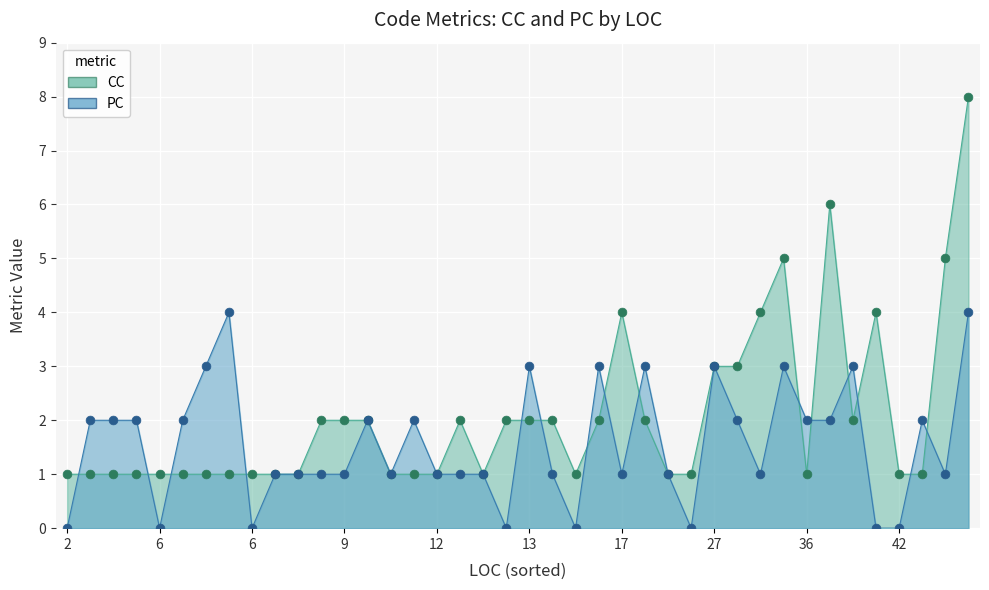

Which series contains the highest Y value?

CC